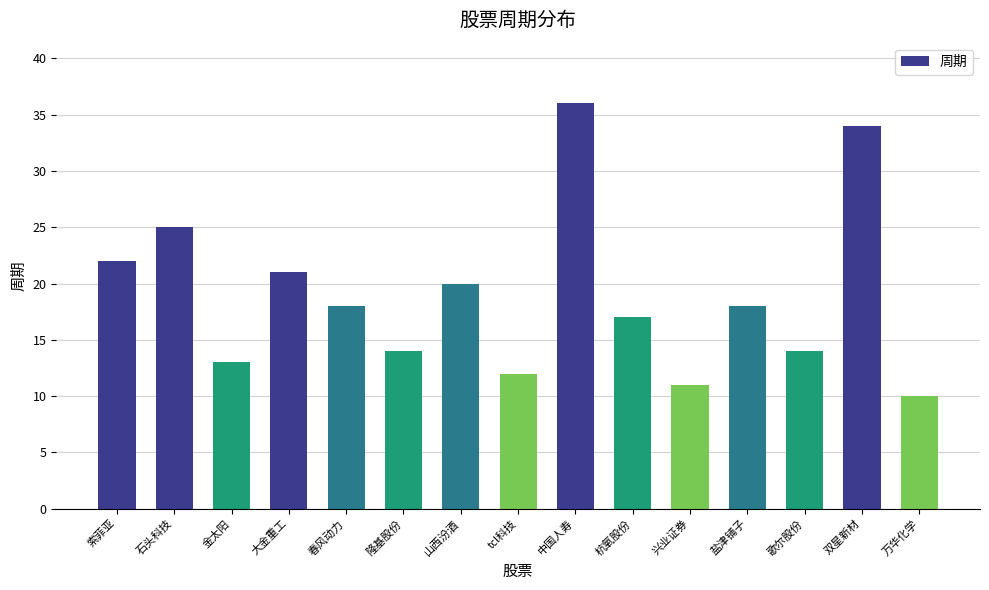

The value at 兴业证券 is 11. True or false?

True